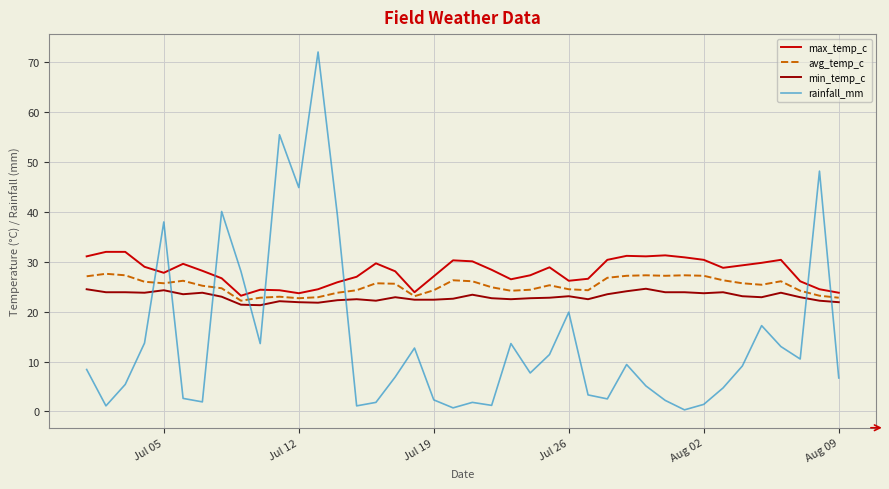

What is the maximum value shown in the chart?

72.1